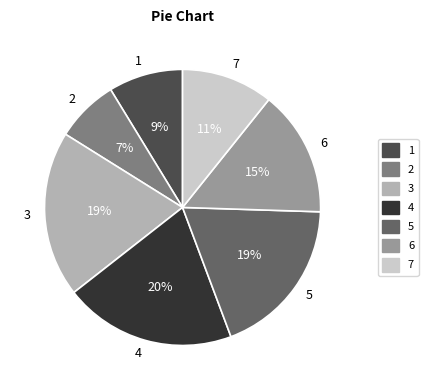

To the nearest percent, what is the average slice percentage?

14%